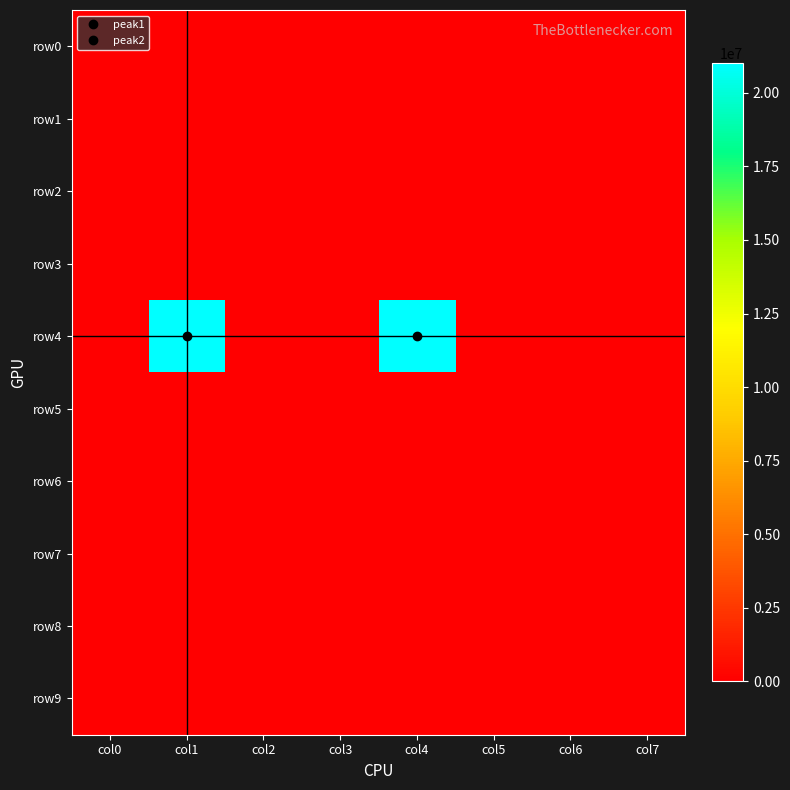

Reading left to right, what are all the values shown in this chart?

row0: col0=0	col1=0	col2=0	col3=0	col4=0	col5=0	col6=0	col7=0
row1: col0=0	col1=0	col2=0	col3=0	col4=0	col5=0	col6=0	col7=0
row2: col0=0	col1=0	col2=0	col3=0	col4=0	col5=0	col6=0	col7=0
row3: col0=0	col1=0	col2=0	col3=0	col4=0	col5=0	col6=0	col7=0
row4: col0=0	col1=21000000	col2=0	col3=0	col4=21000000	col5=0	col6=0	col7=0
row5: col0=0	col1=0	col2=0	col3=0	col4=0	col5=0	col6=0	col7=0
row6: col0=0	col1=0	col2=0	col3=0	col4=0	col5=0	col6=0	col7=0
row7: col0=0	col1=0	col2=0	col3=0	col4=0	col5=0	col6=0	col7=0
row8: col0=0	col1=0	col2=0	col3=0	col4=0	col5=0	col6=0	col7=0
row9: col0=0	col1=0	col2=0	col3=0	col4=0	col5=0	col6=0	col7=0